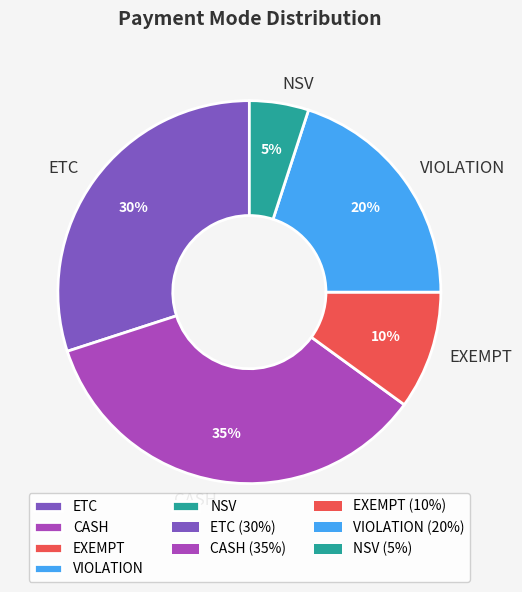

Which category has the biggest portion of the pie?

CASH